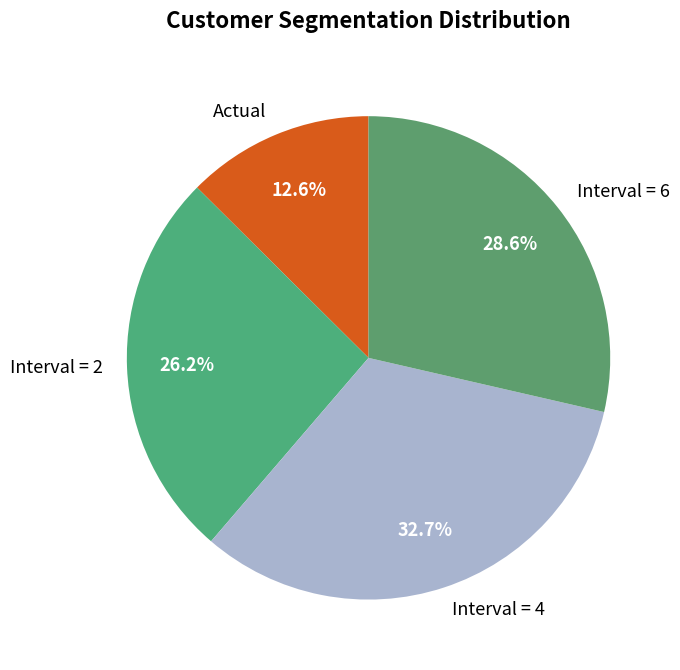

What percentage is NOT represented by Actual?

87.4%